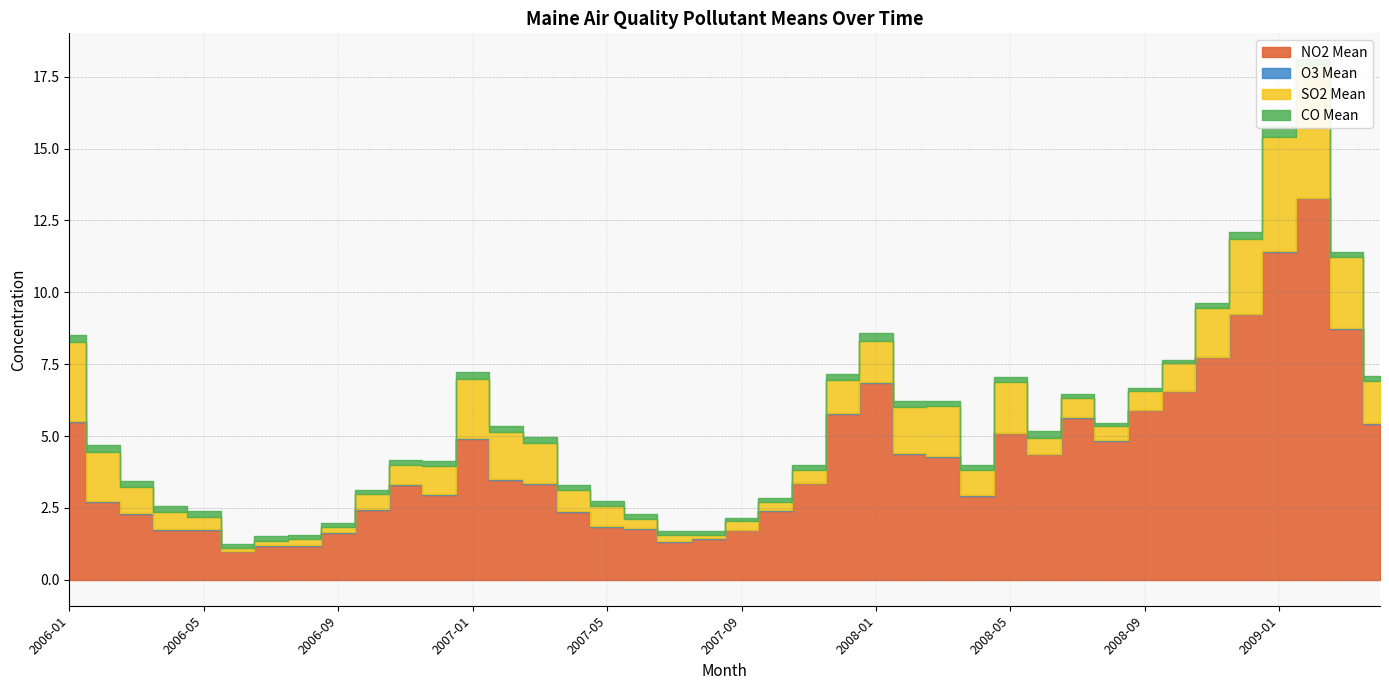

Count the number of data series in this chart.

4